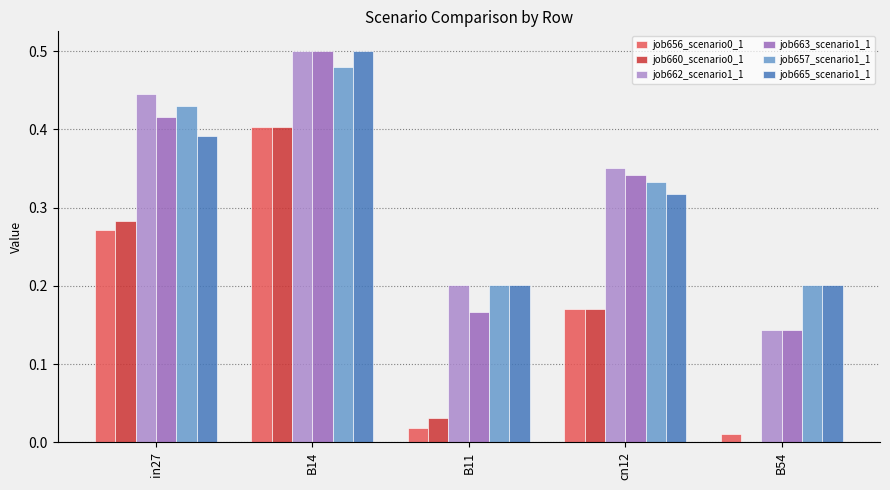

What is the total value across all series at in27?

2.2